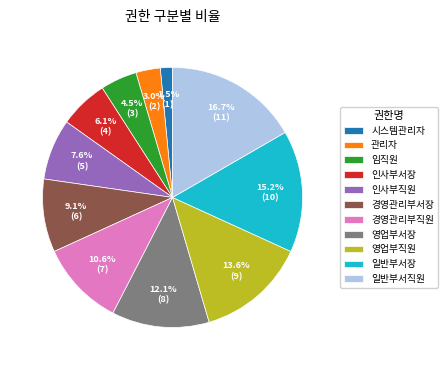

What percentage do 영업부직원 and 일반부서장 together represent?

28.8%